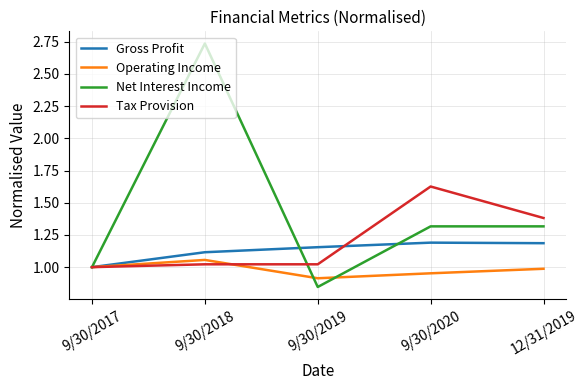

Rank the series by their maximum value, from highest to lowest.

Net Interest Income, Tax Provision, Gross Profit, Operating Income